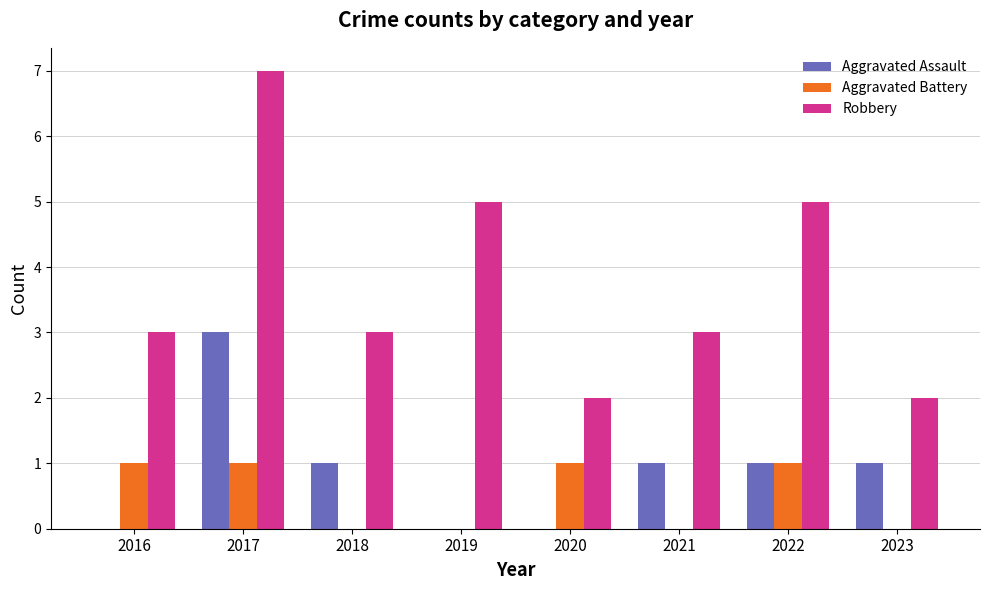

True or false: Aggravated Assault has a value of 2 at 2023.

False